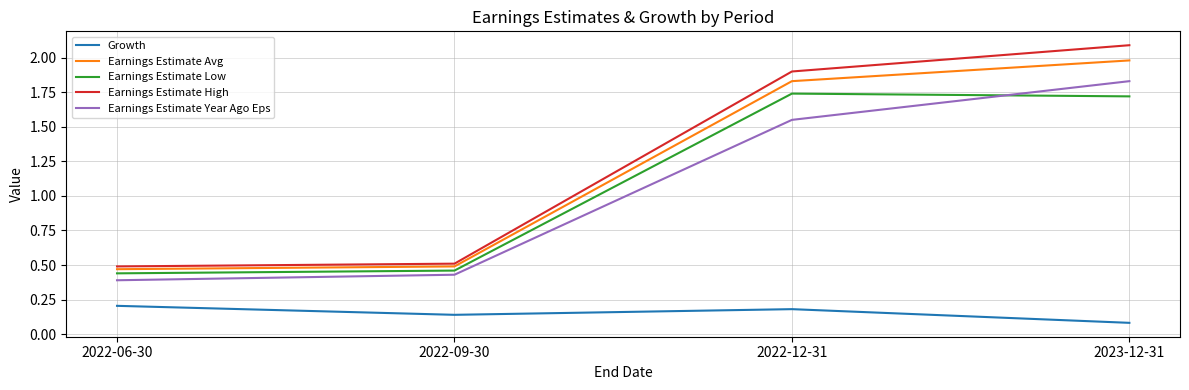

What position from the right is 2022-09-30?

3